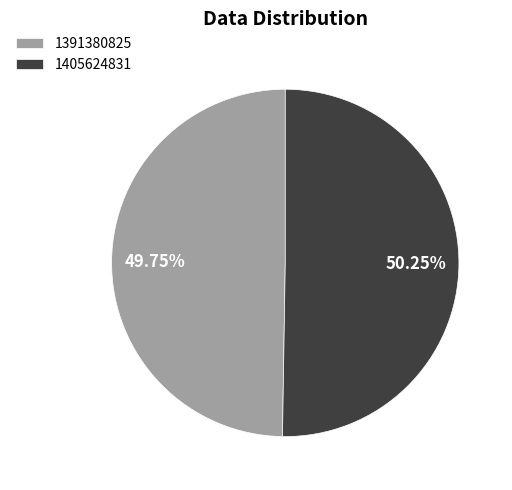

To the nearest percent, what is the average slice percentage?

50%